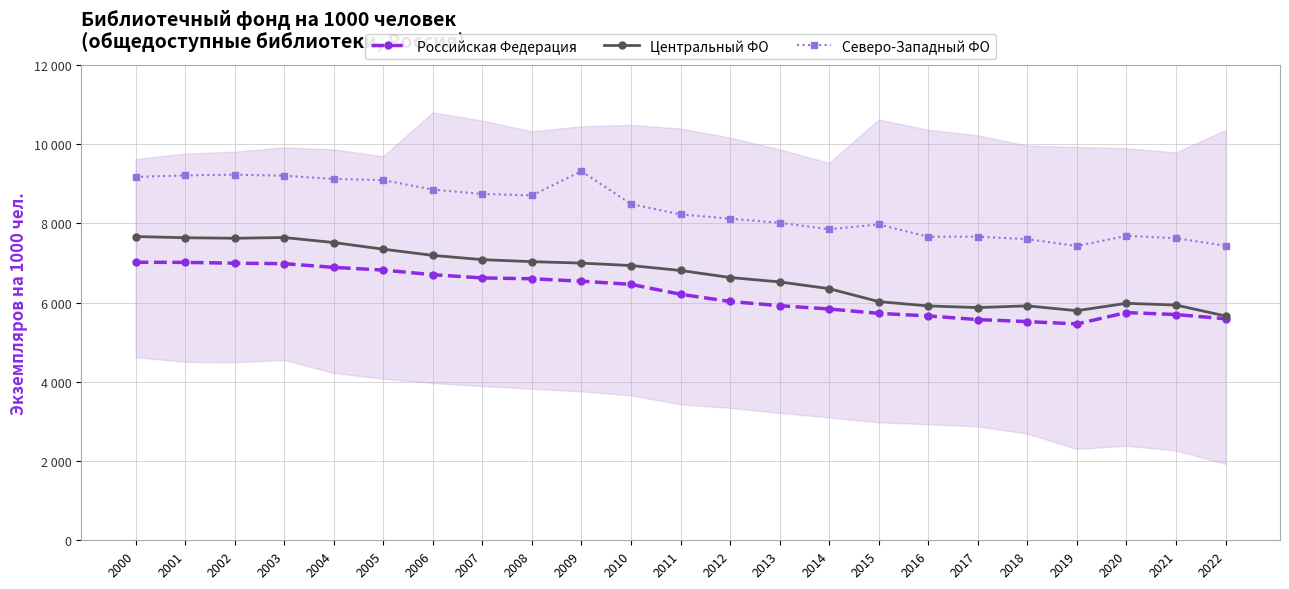

True or false: Российская Федерация has a value of 5663.0 at 2016.

True